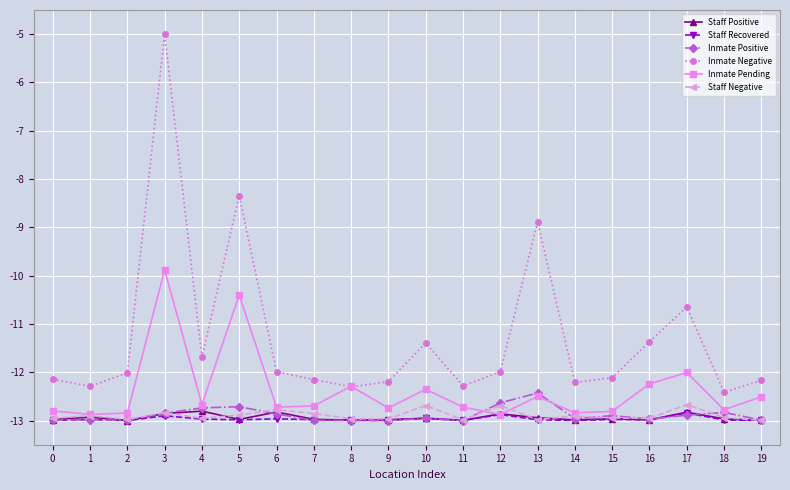

At which category is the sum across all series the highest?

3